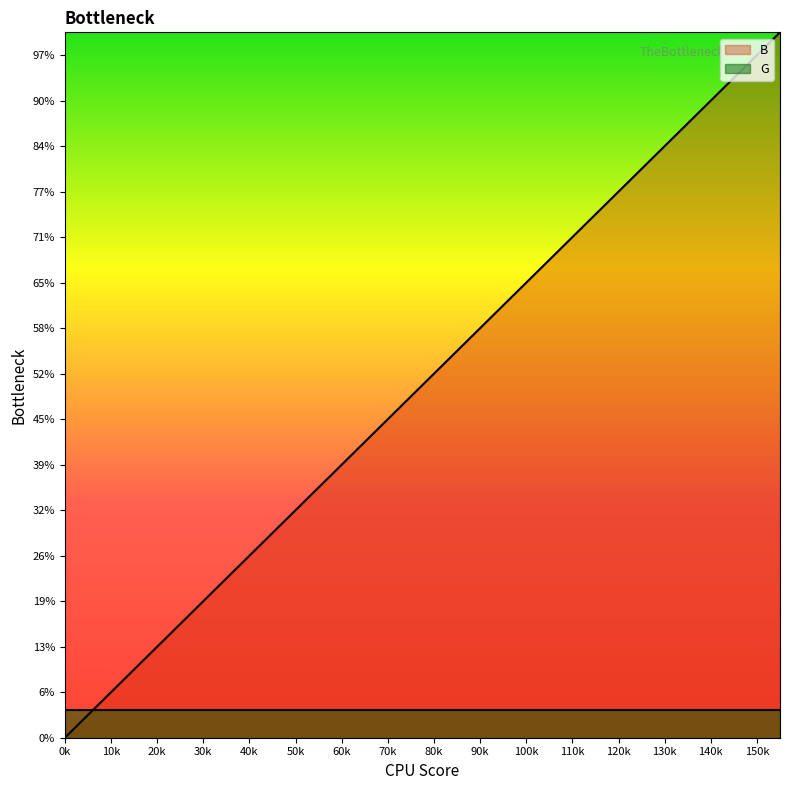

At which category does the chart reach its peak across all series?

155